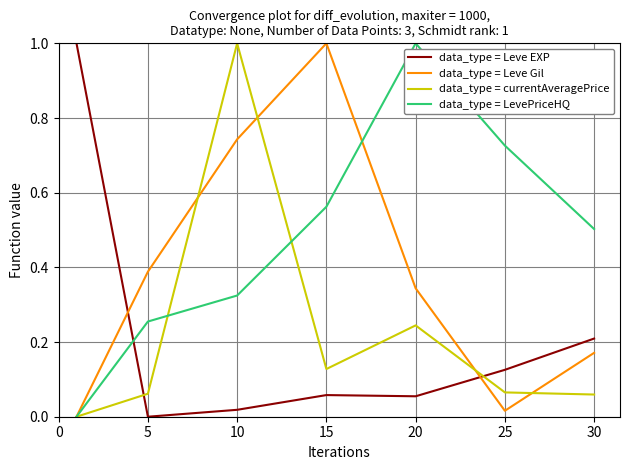

How many values in the data_type = currentAveragePrice series exceed 0?

6